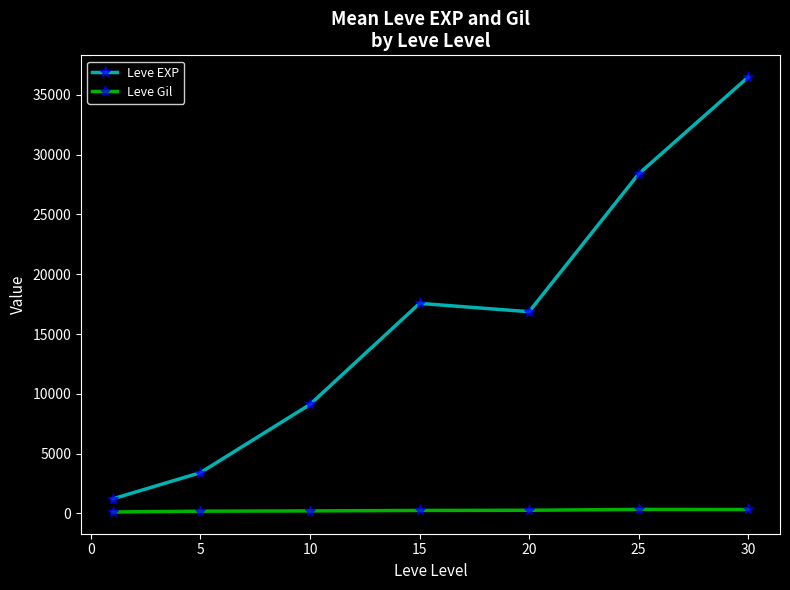

In Leve Gil, how many points are higher than both neighbors (excluding endpoints)?

1